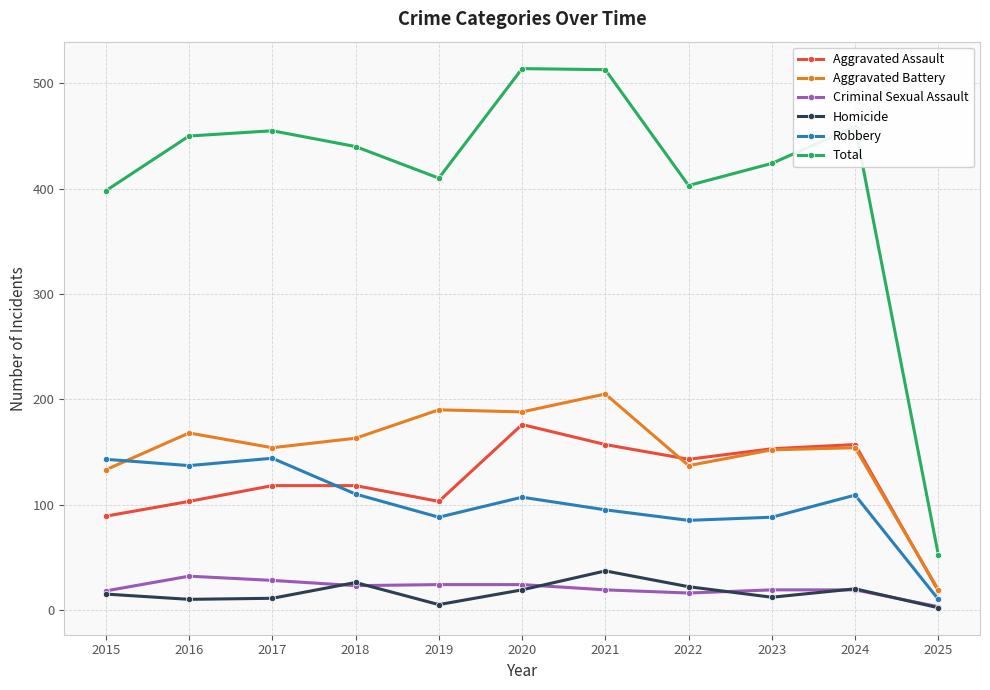

True or false: Total and Robbery cross at least once.

False